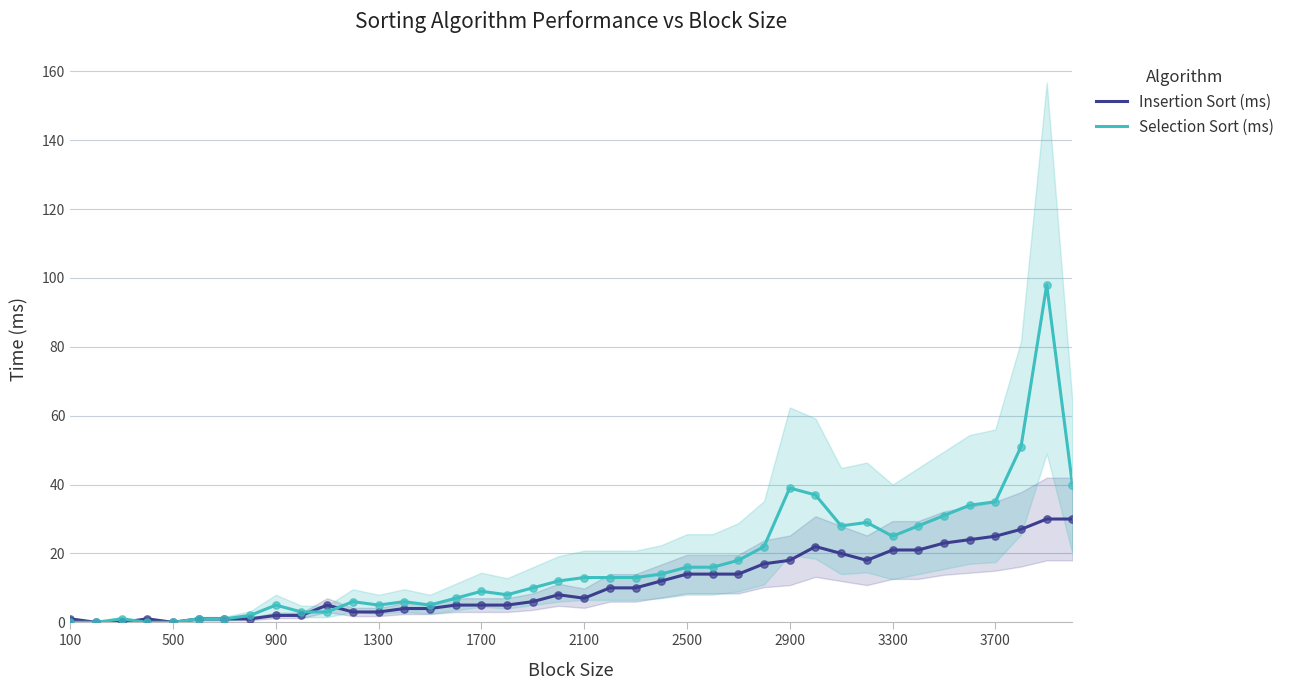

The value of Insertion Sort (ms) at 1700 is 5. True or false?

True